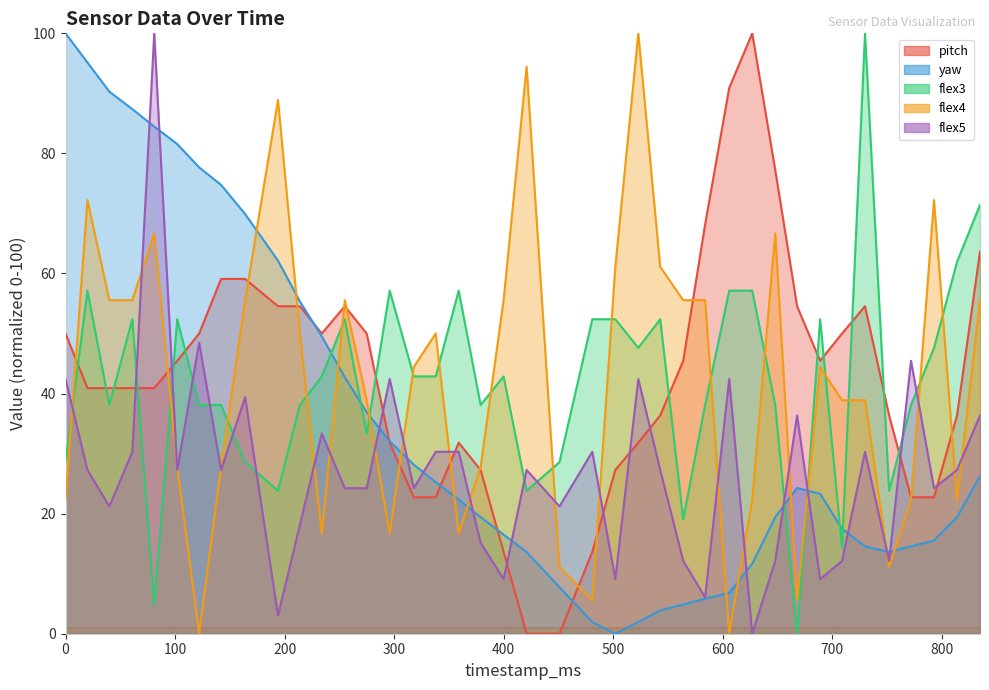

What is the difference between the second highest and second lowest values in the flex5 series?

45.5